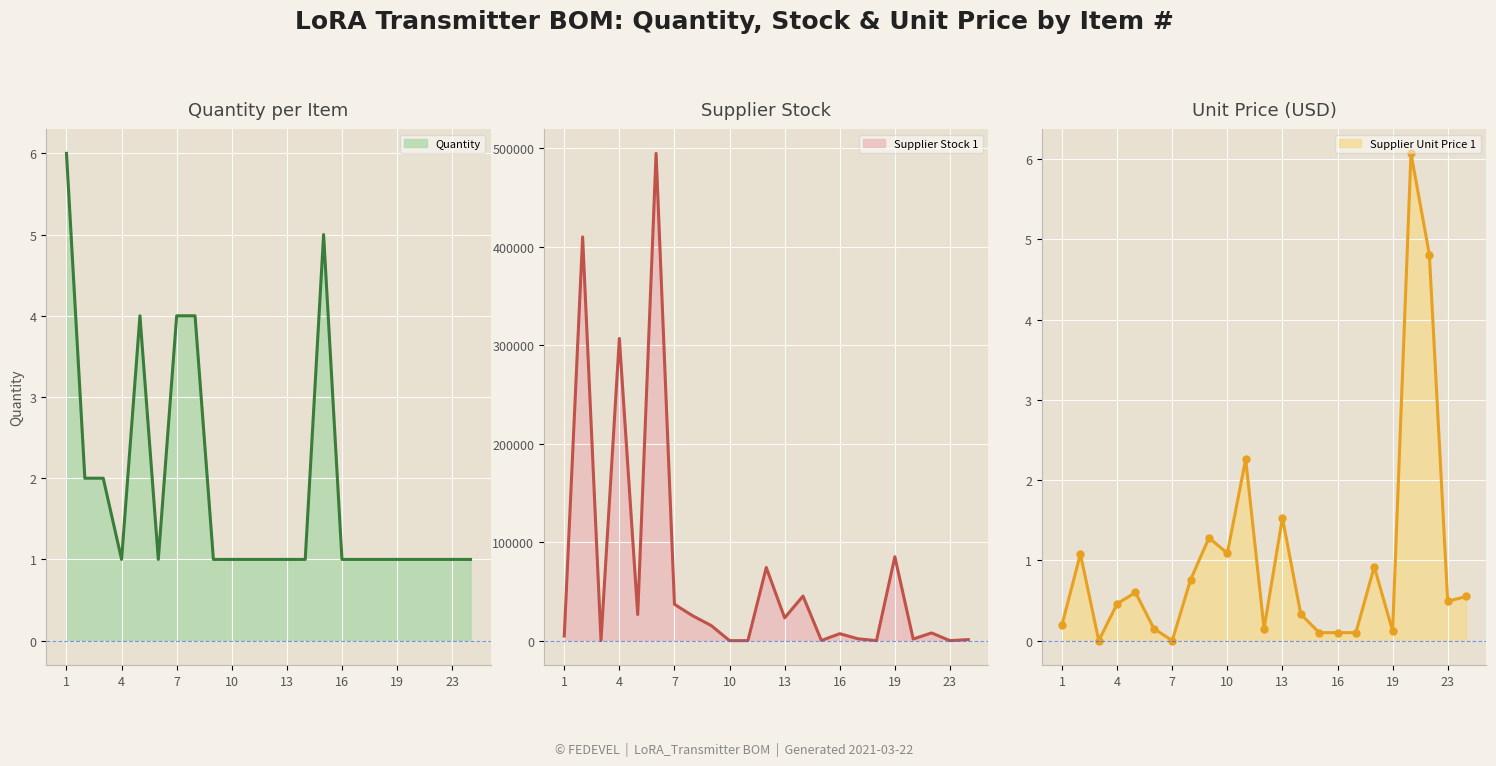

At which category is the sum across all series the highest?

6